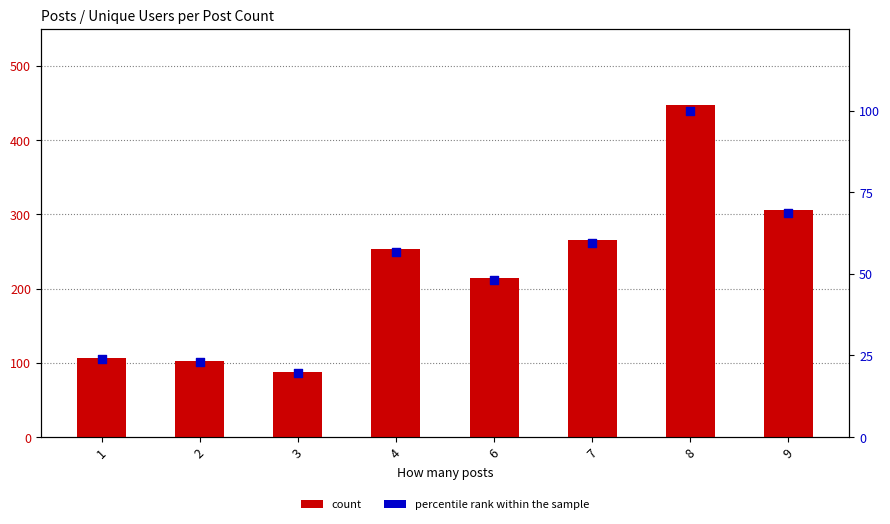

Which series has the largest Y range (max minus min)?

count